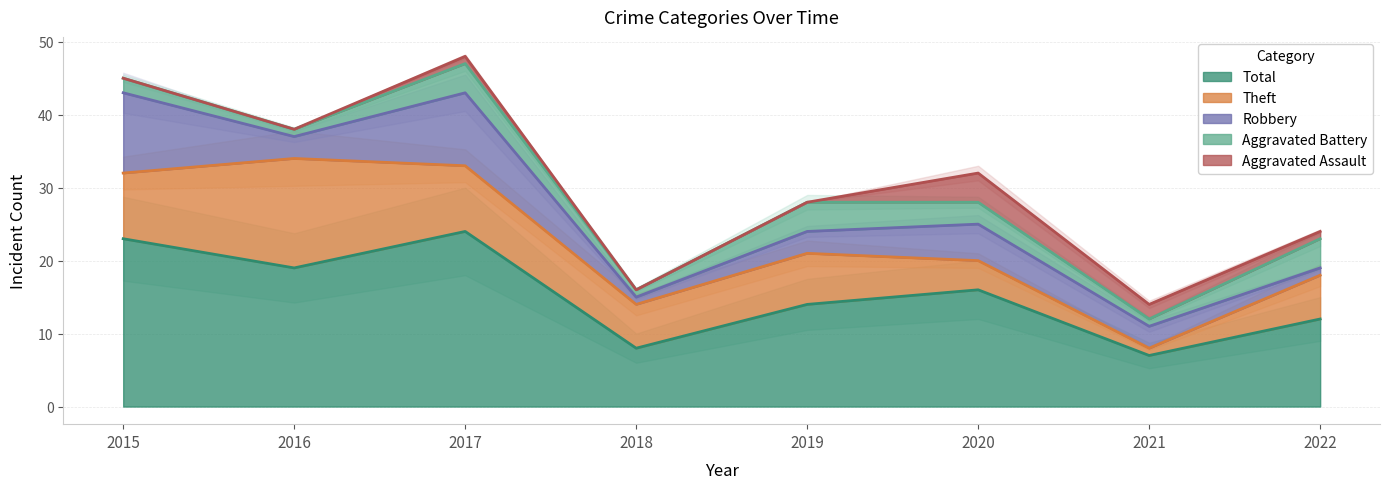

What is the total value across all series at 2020?

32